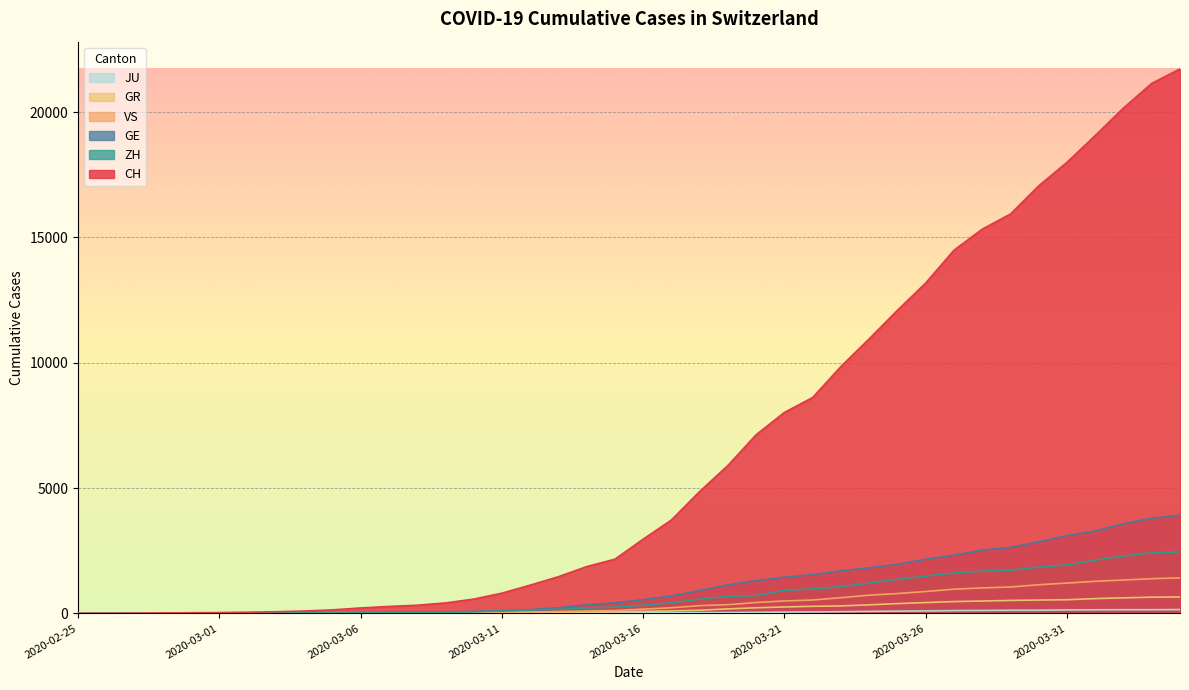

The GR series shows 393 at 2020-03-25. True or false?

True